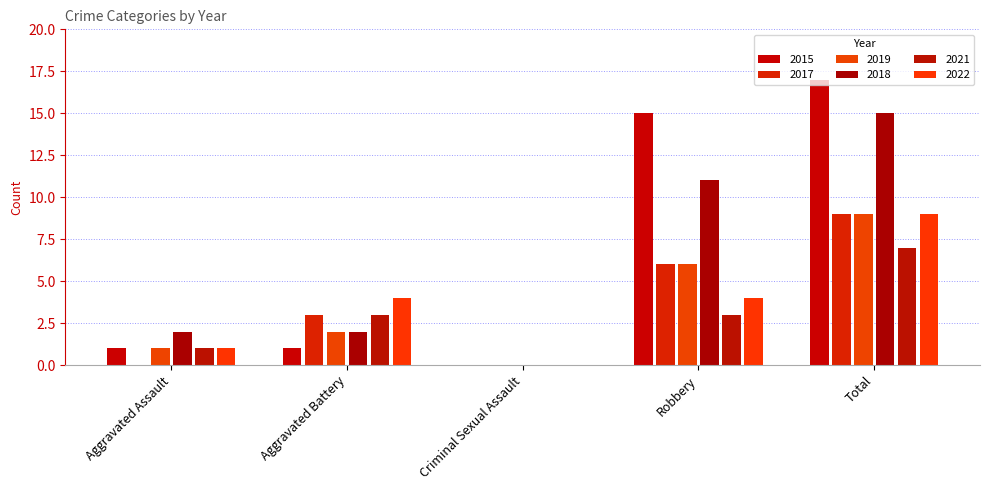

What is the sum of all 2021 values?

14